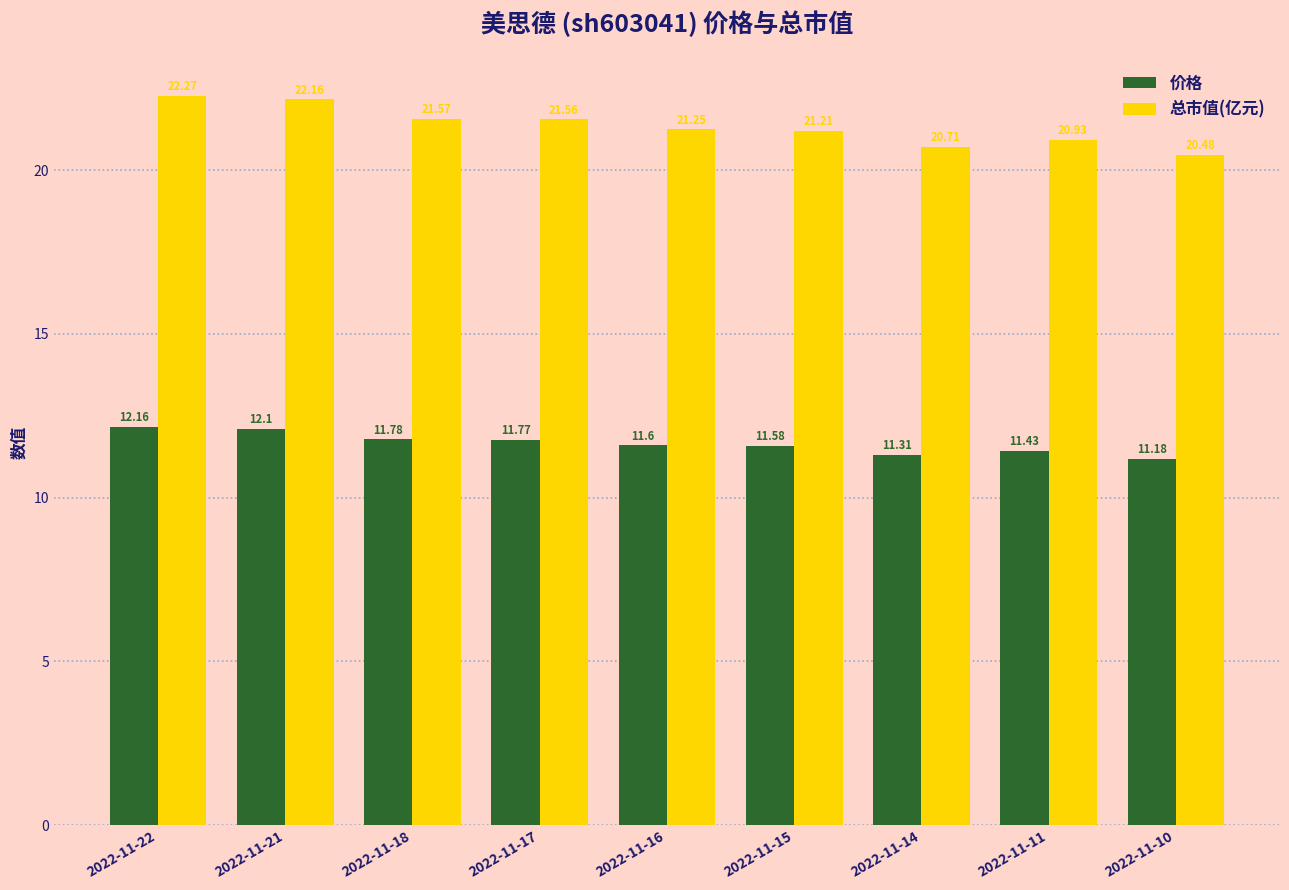

What is the difference between the highest and lowest values at 2022-11-15?

9.6